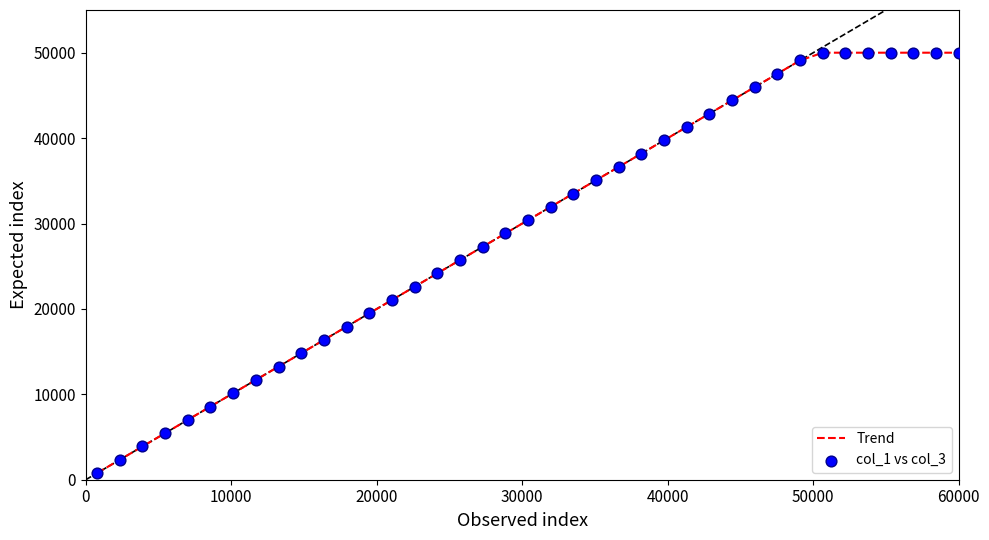

What is the greatest value displayed?

50000.0